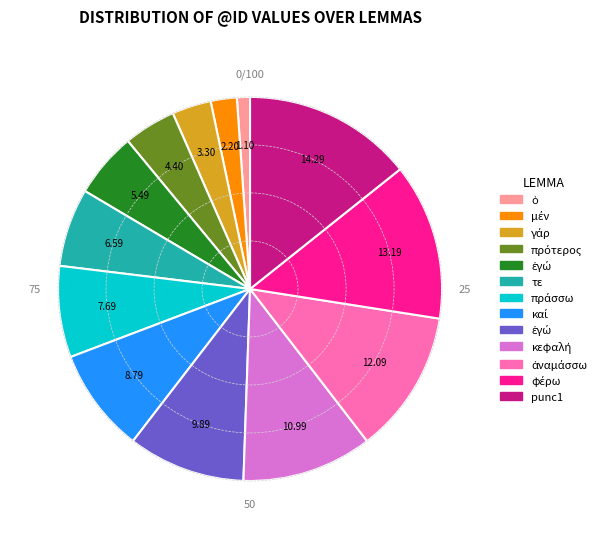

Is there any slice that represents more than half of the pie?

No